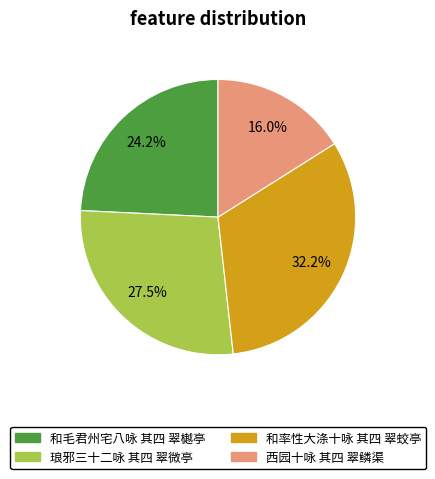

Does any single category account for the majority?

No